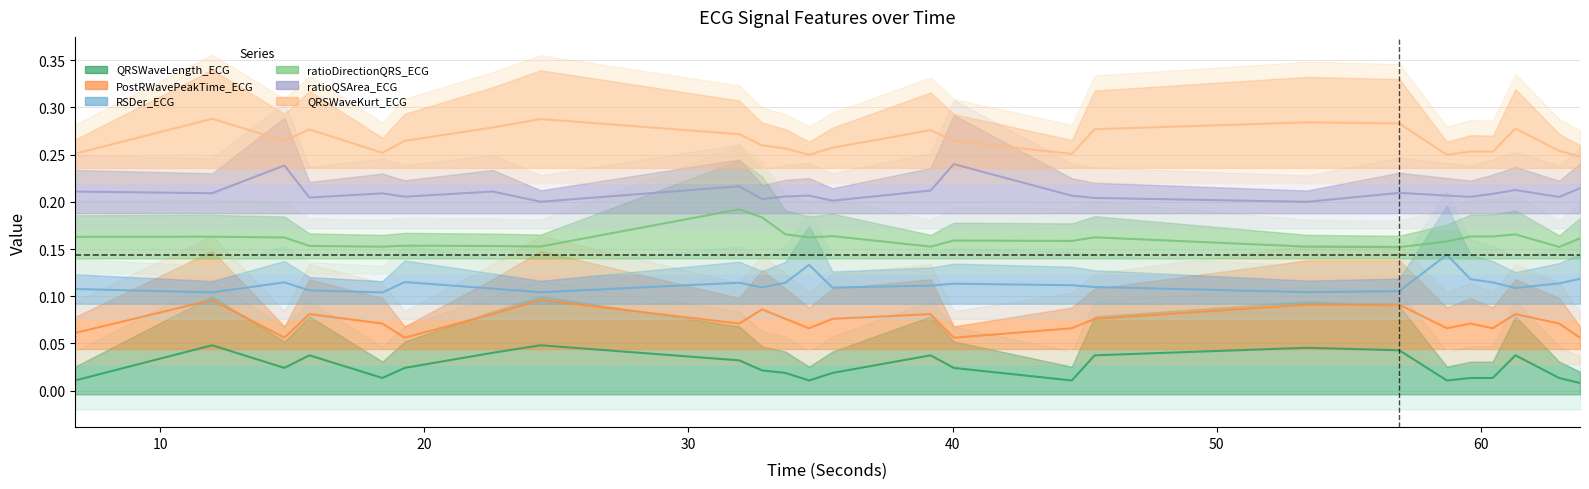

How many interior local valleys does the QRSWaveKurt_ECG series have?

6